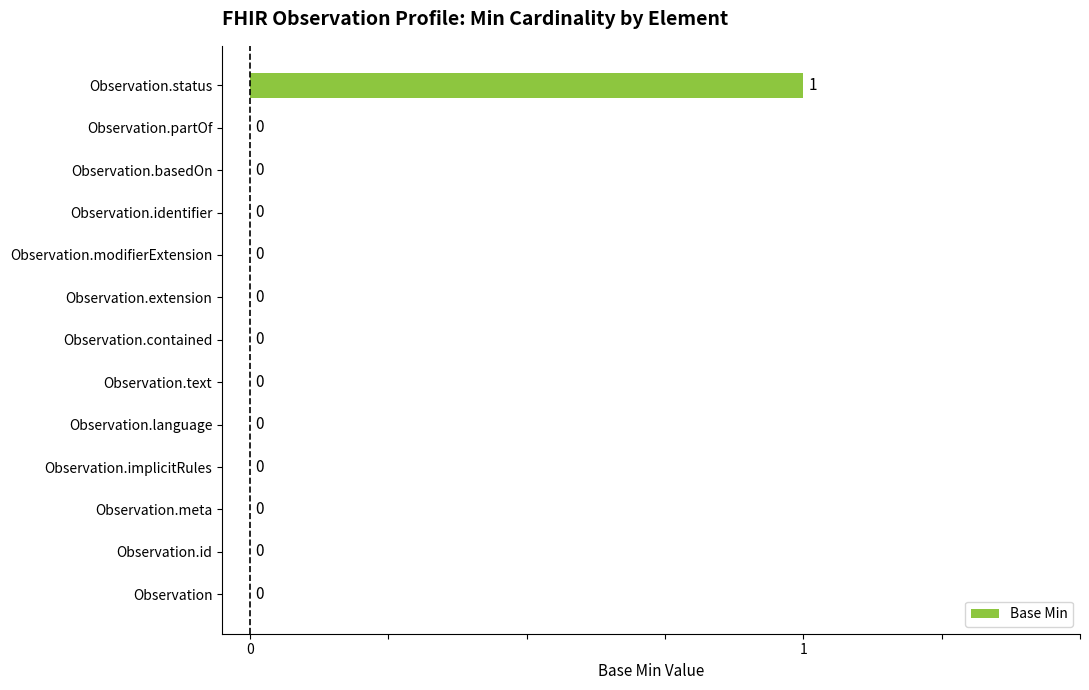

Are the bars horizontal?

Yes